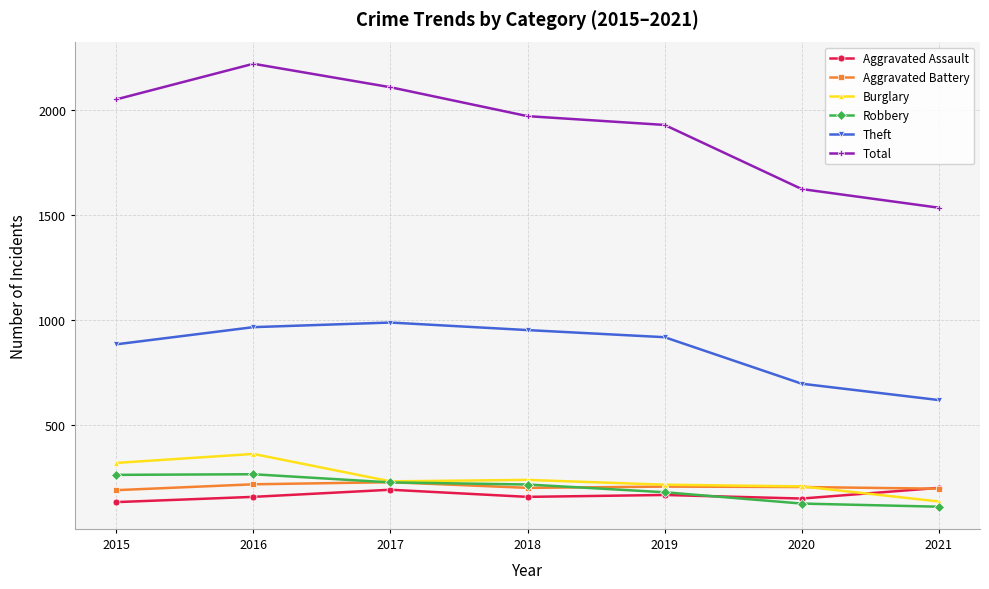

How many lines are shown in the chart?

6